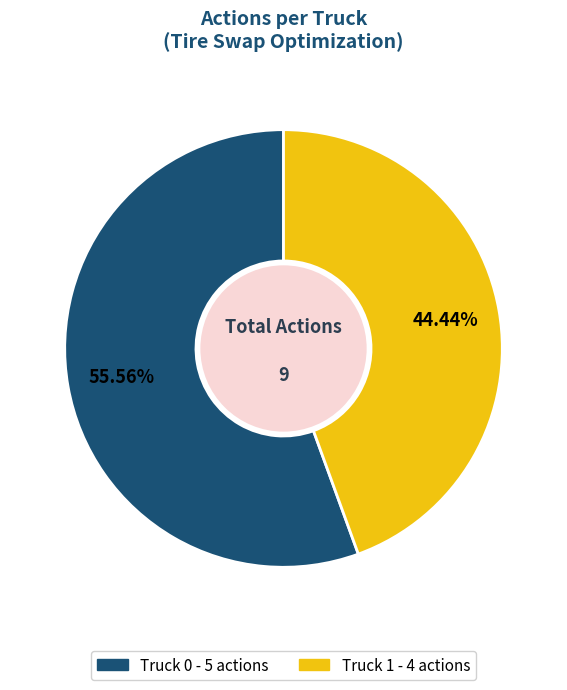

Is the sum of Truck 1 and Truck 0 greater than half?

Yes